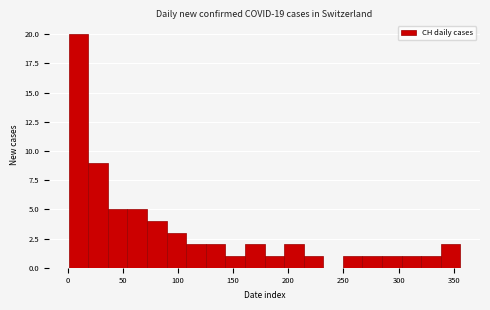

Around what value on the x-axis is the tallest bar? Give the approximate position of its centre, as read against the axis.

10